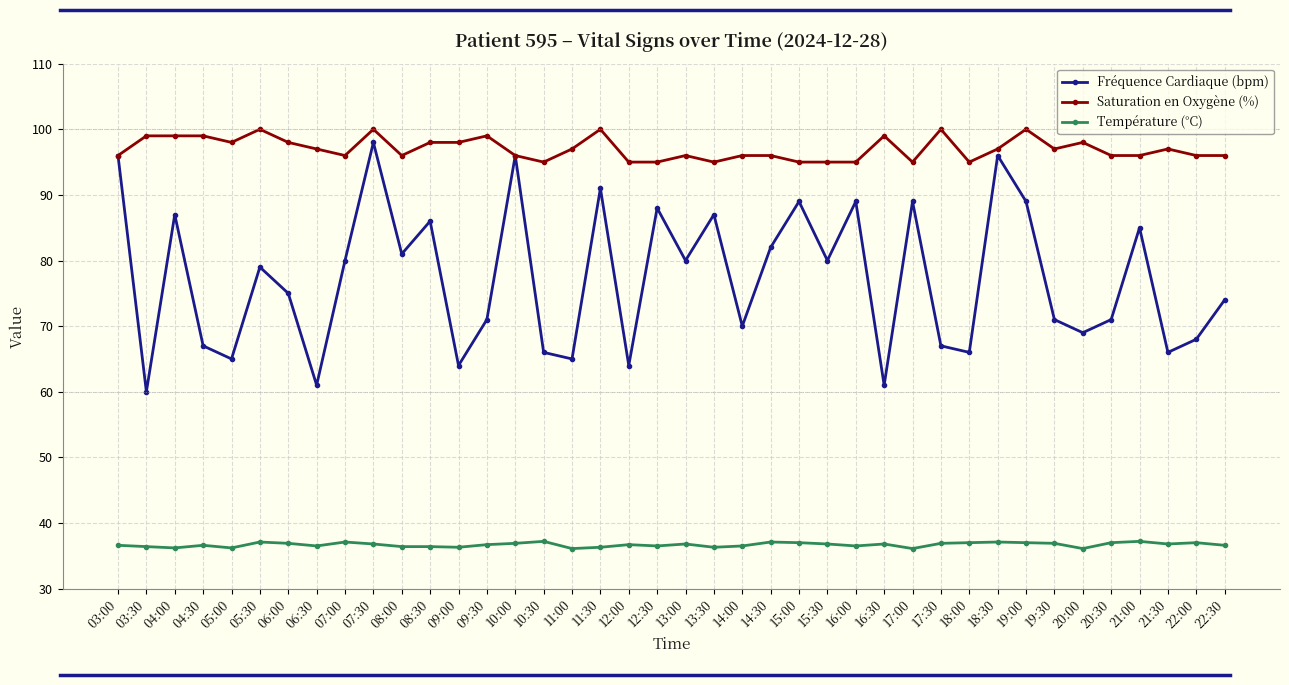

Does the chart have visible grid lines?

Yes